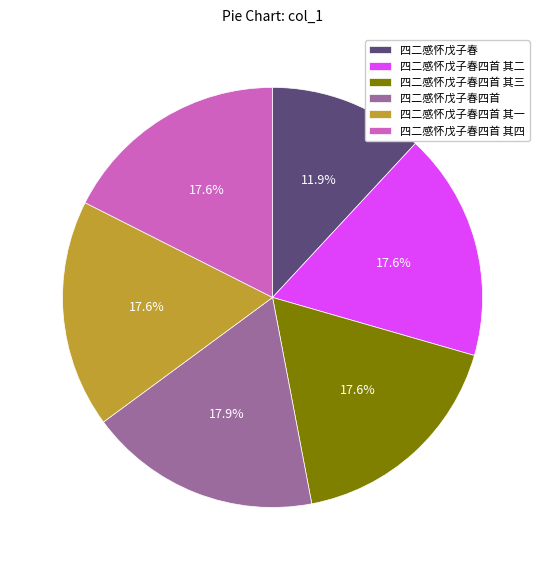

Combined, do 四二感怀戊子春四首 其二 and 四二感怀戊子春四首 其一 account for over 50%?

No